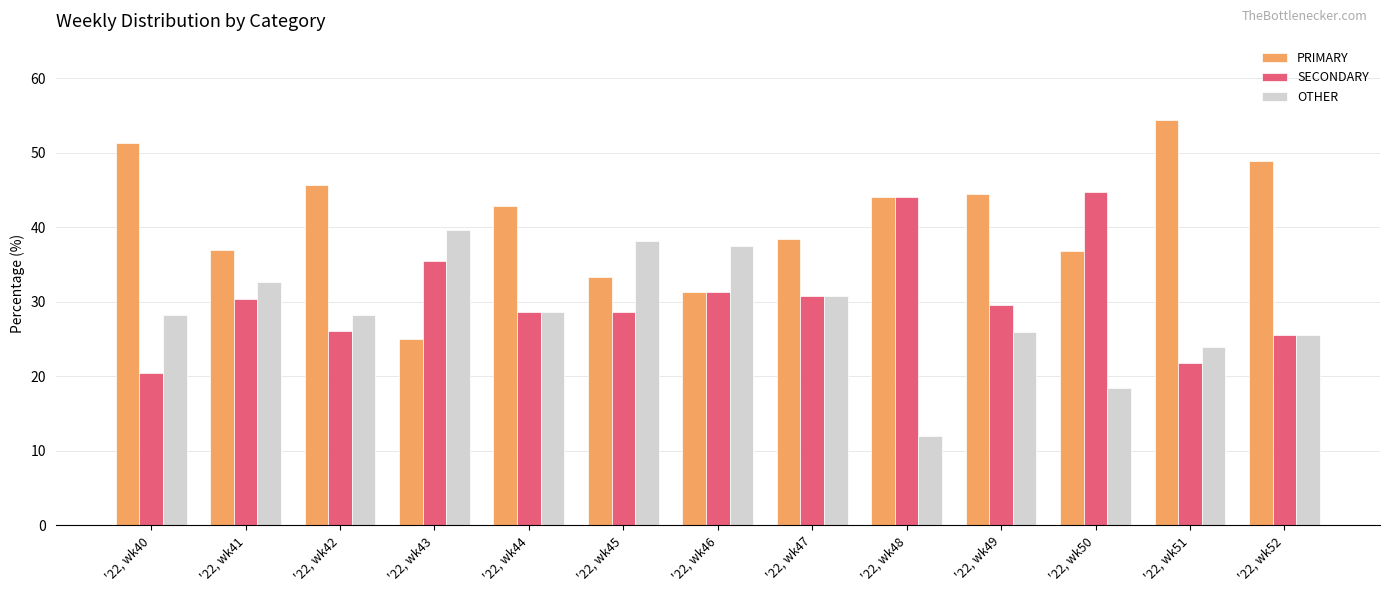

What is the difference between the highest and lowest values at '22, wk50?

26.3